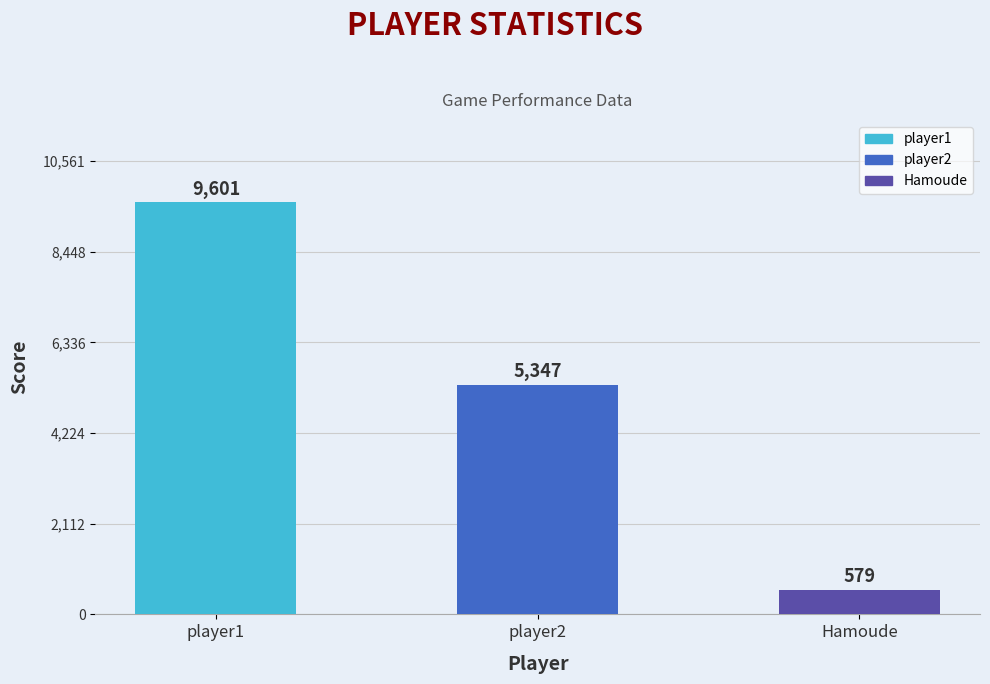

Reading left to right, what are all the values shown in this chart?

player1=9601	player2=5347	Hamoude=579